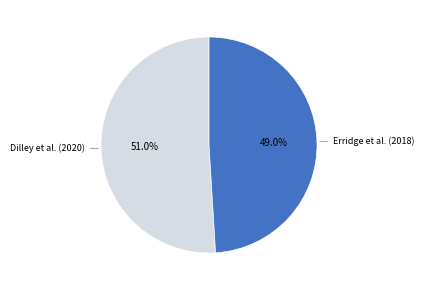

True or false: Dilley et al. (2020) accounts for 51% of the total.

True